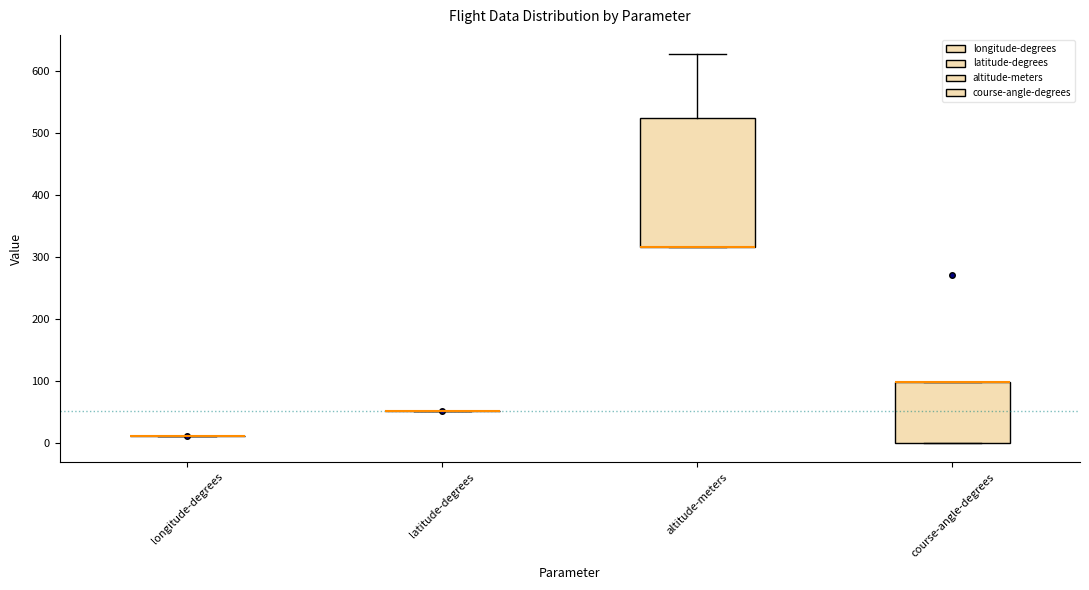

Reading left to right, read every box against the y-axis: the position of its median line, the range the box covers, and the ends of its whiskers. The values are not printed on the chart, so give them approximately, as read against the axis.

longitude-degrees: box collapsed to a line at 10, whiskers 10 to 10
latitude-degrees: box collapsed to a line at 50, whiskers 50 to 50
altitude-meters: median 320 (drawn on the box's lower edge), box 320 to 520, whiskers 320 to 630
course-angle-degrees: median 100 (drawn on the box's upper edge), box 0 to 100, whiskers 0 to 100